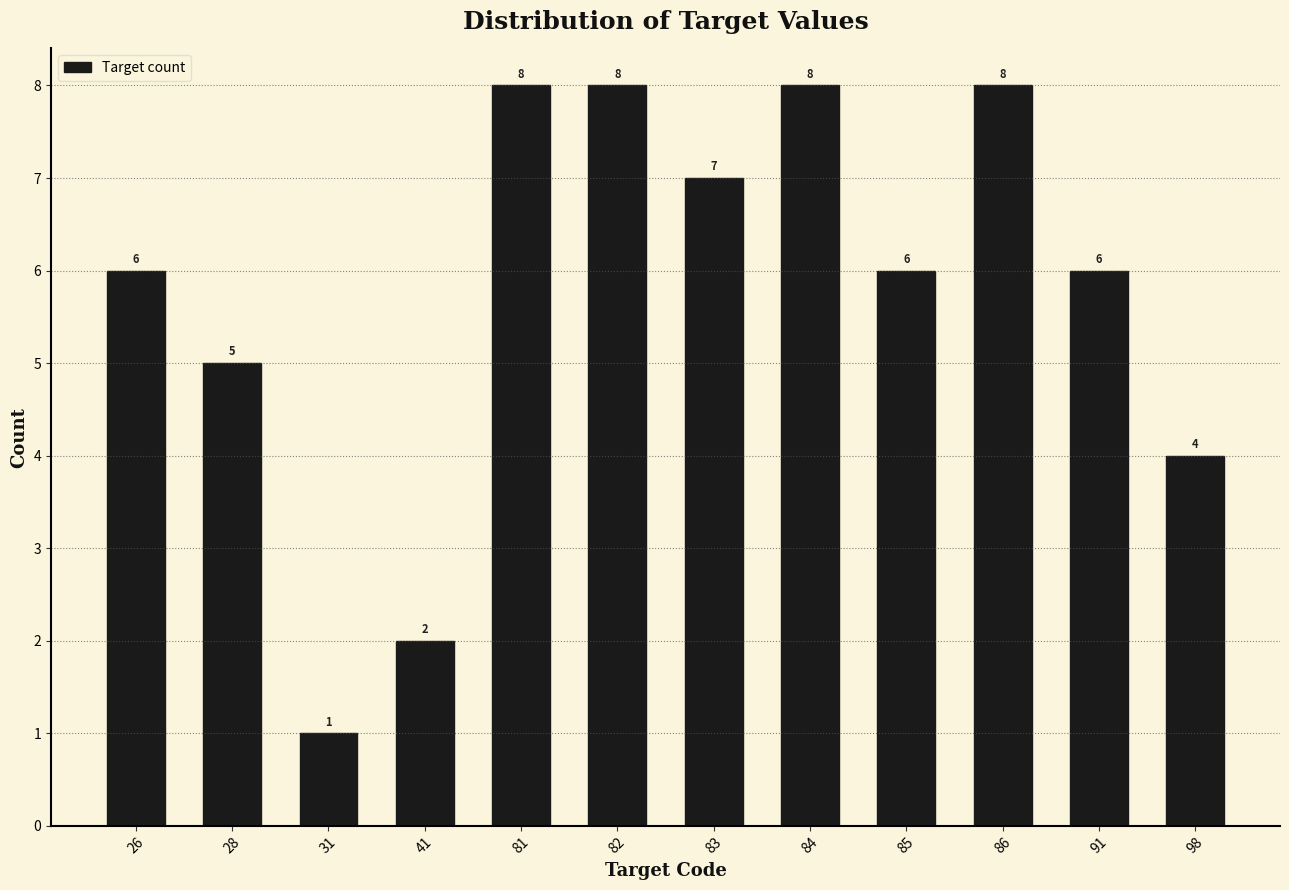

Reading left to right, list all the values displayed in this chart.

6	5	1	2	8	8	7	8	6	8	6	4